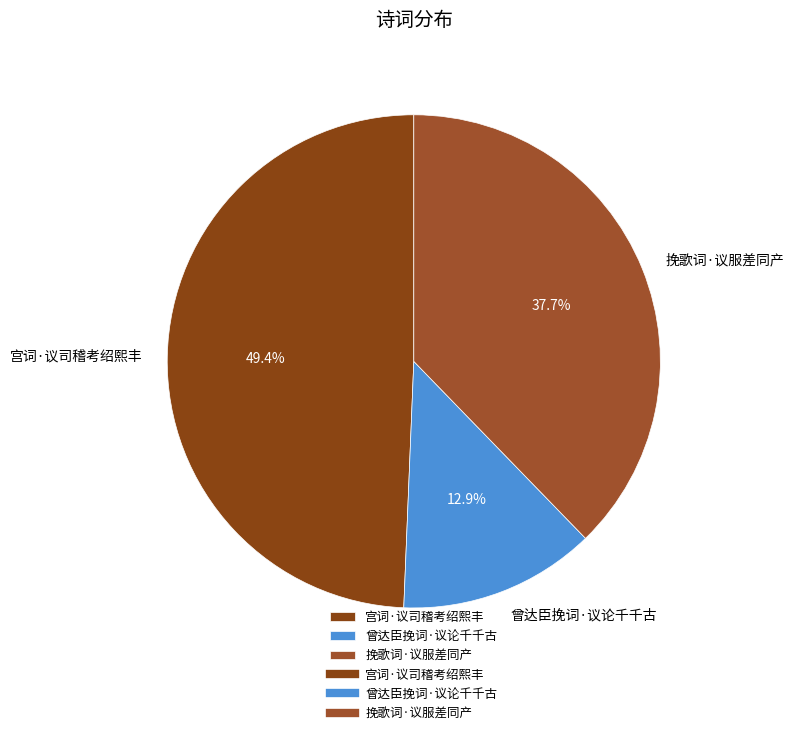

Combined, do 宫词·议司稽考绍熙丰 and 曾达臣挽词·议论千千古 account for over 50%?

Yes